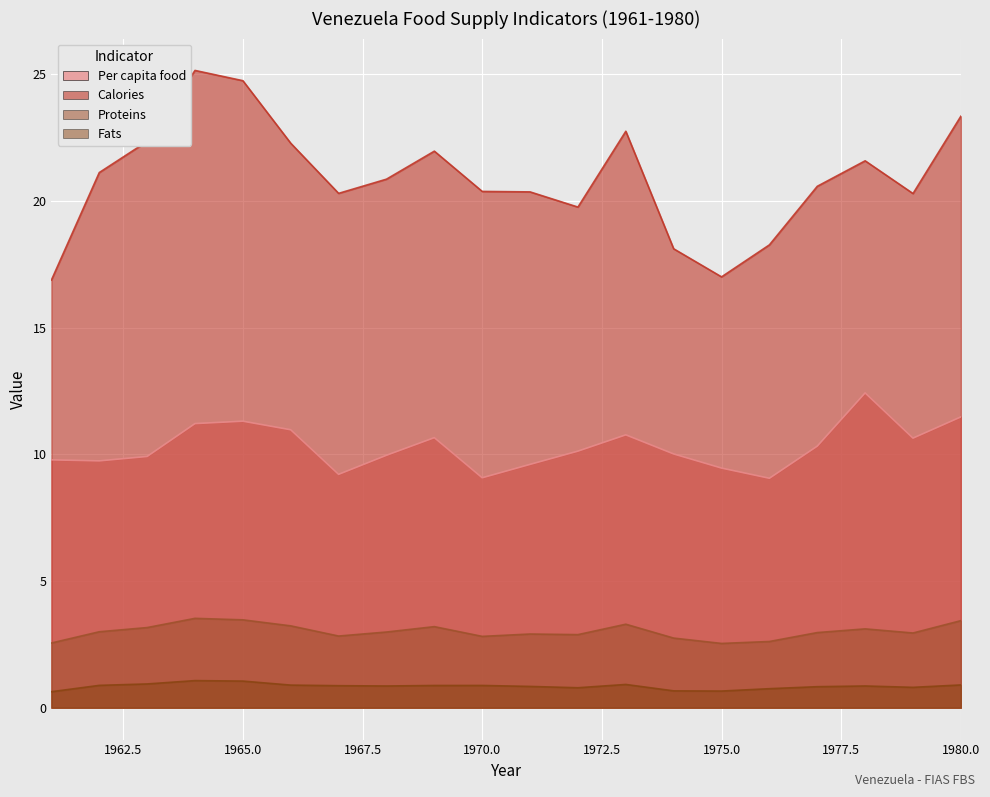

What is the difference between the Fats values at 1977 and 1964?

0.2